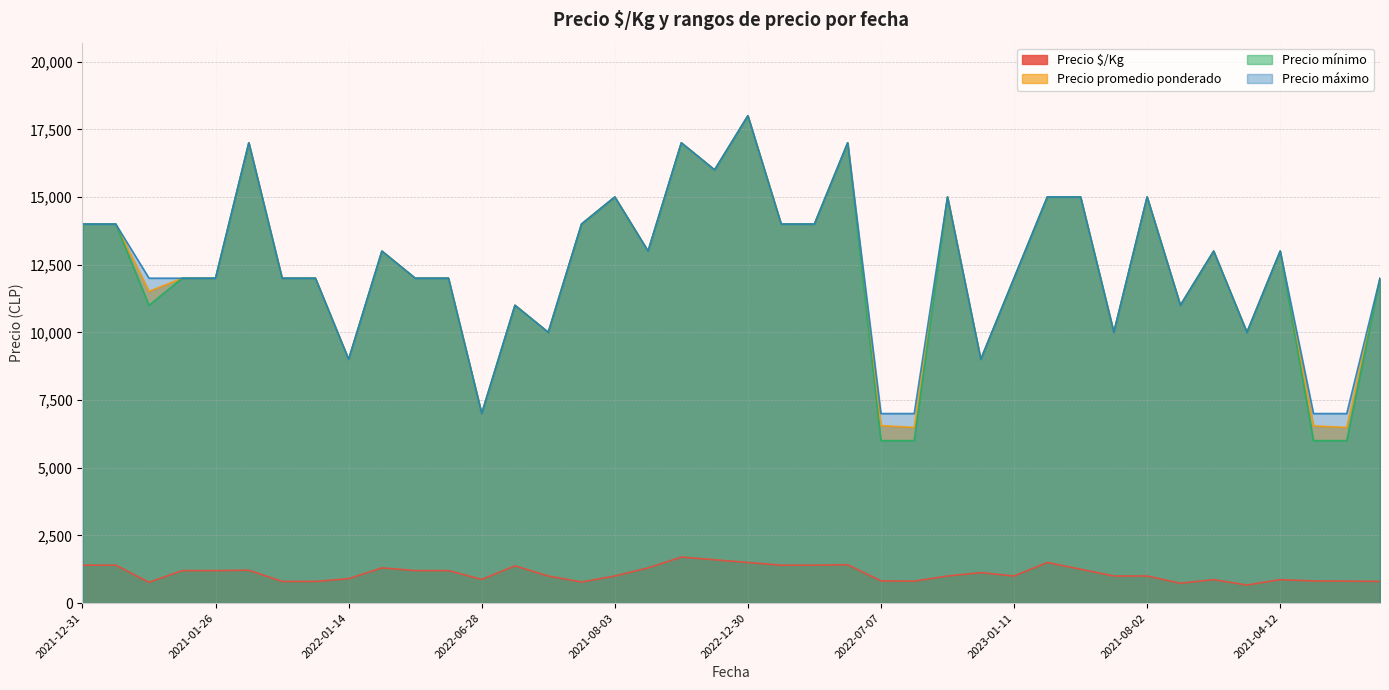

True or false: Precio promedio ponderado and Precio $/Kg intersect in this chart.

False